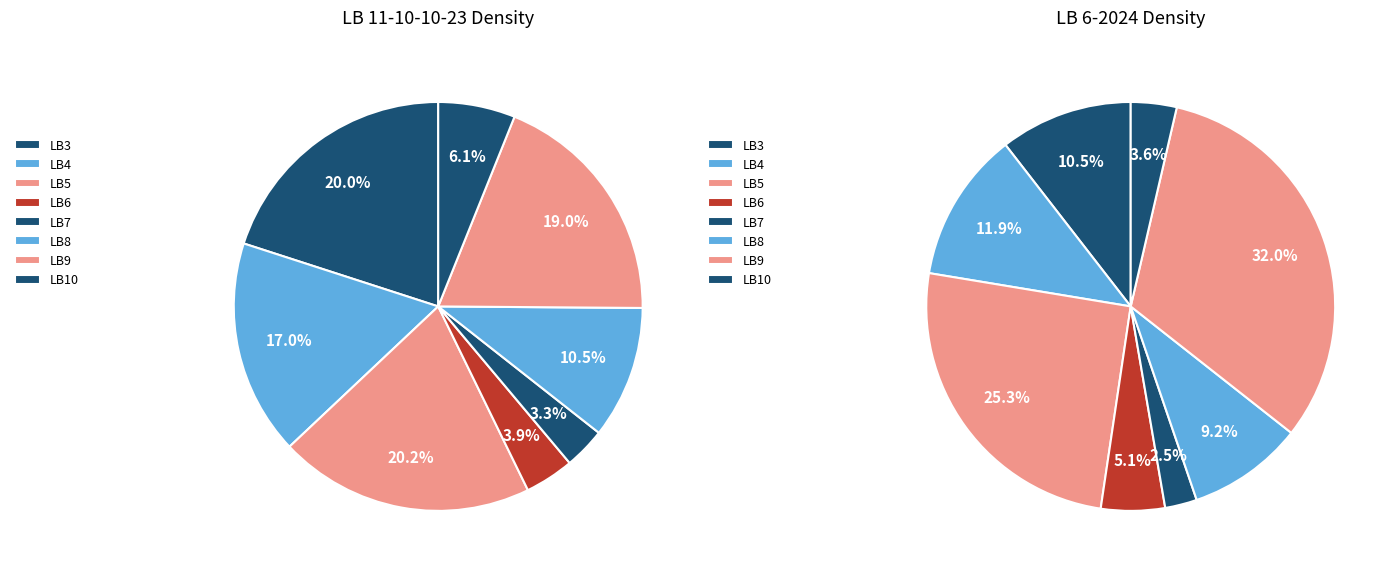

How many slices are in this pie chart?

8